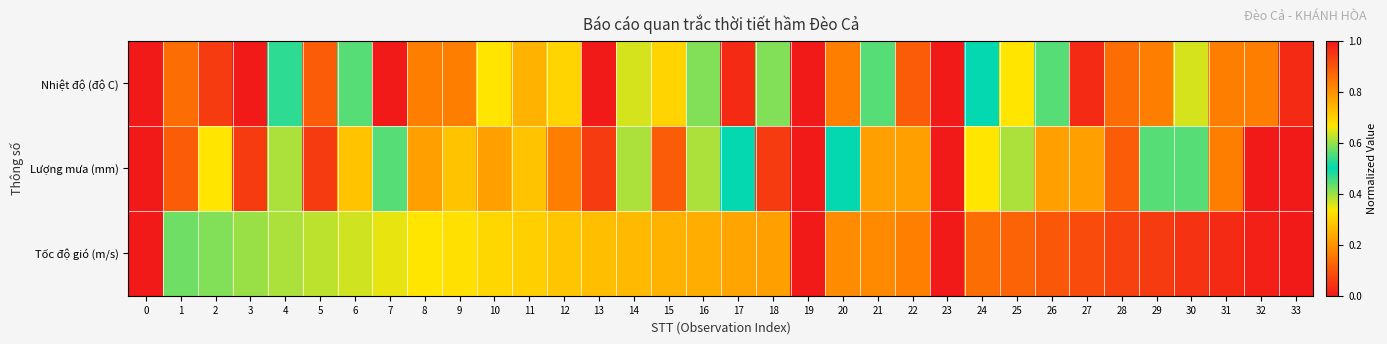

List the series in order of their peak value, lowest first.

Nhiệt độ (độ C), Lượng mưa (mm), Tốc độ gió (m/s)